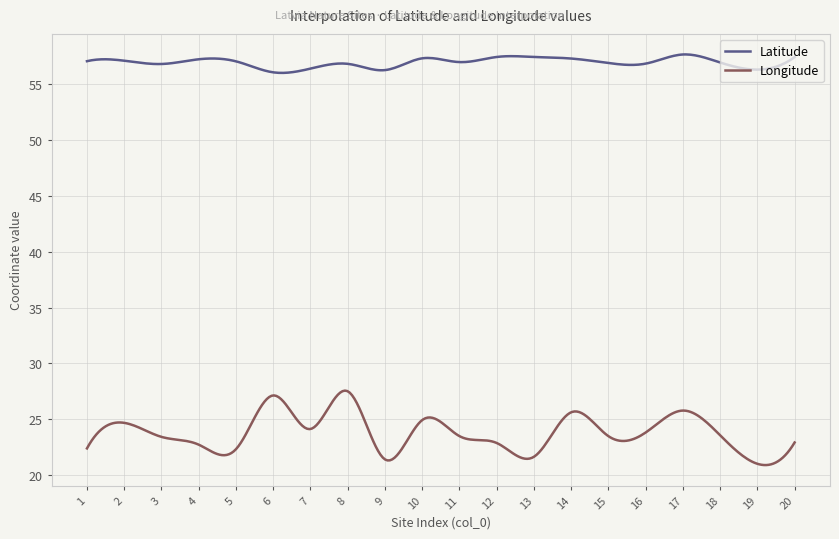

What are all the series names shown in the legend?

Latitude, Longitude